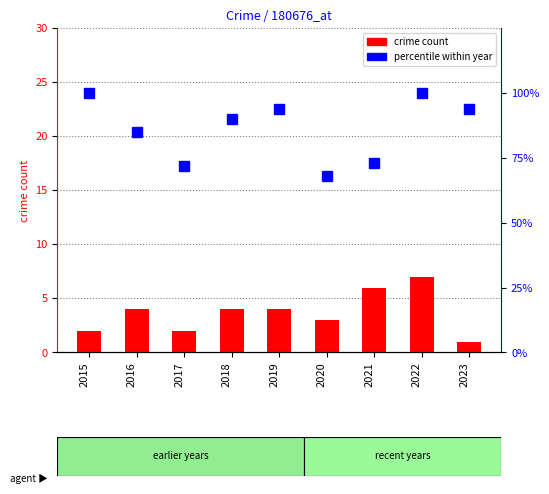

The value of percentile (total) at 2020 is 68. True or false?

True